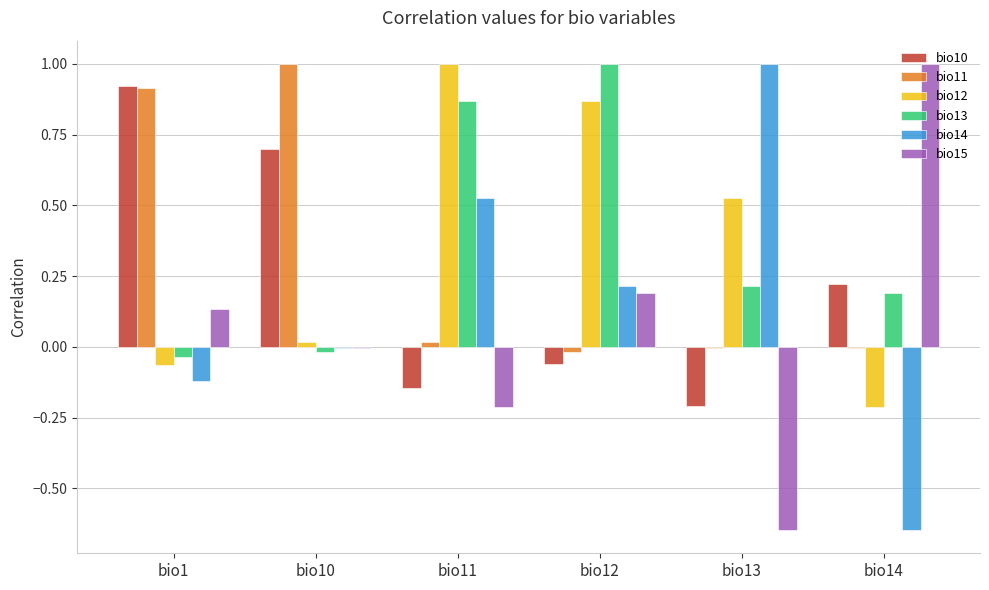

Is it true that bio11 equals 1.0 at bio10?

True